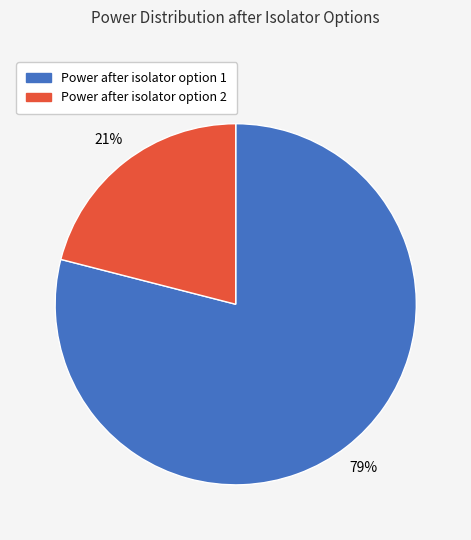

To the nearest percent, what portion does Power after isolator option 1 represent?

79%